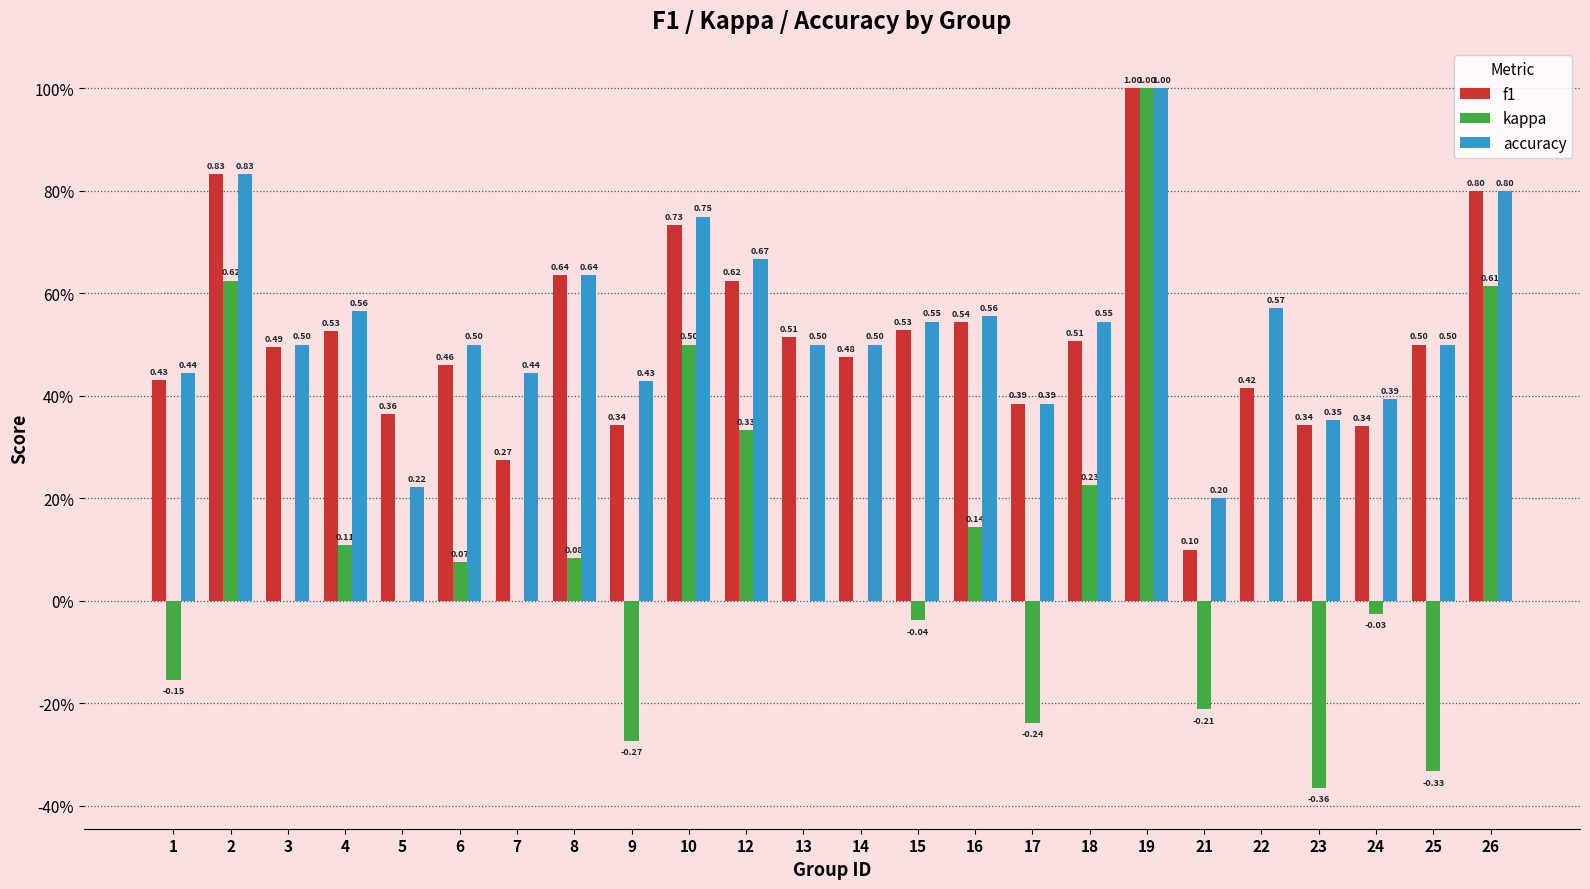

What is the sum of all accuracy values?

12.8